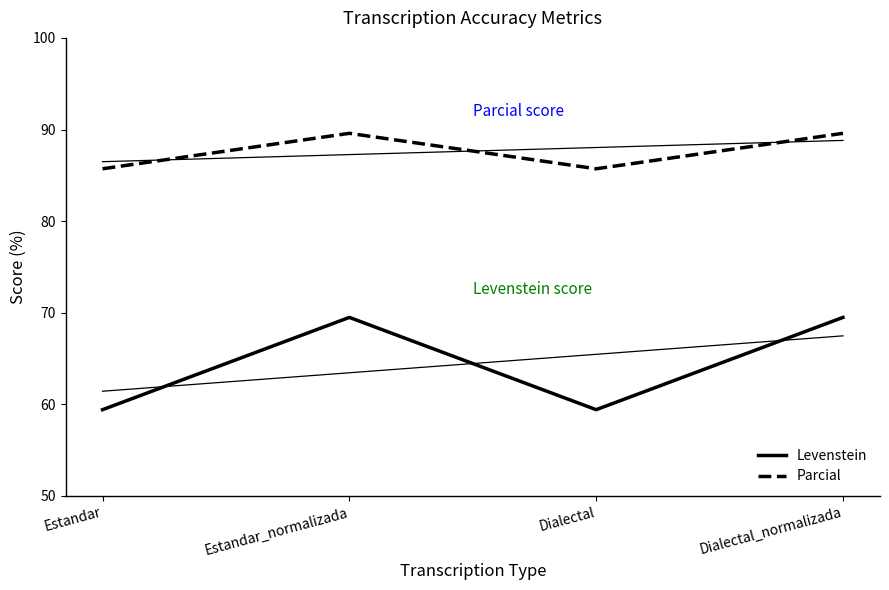

Rank the series at Estandar from highest to lowest value.

Parcial, Levenstein